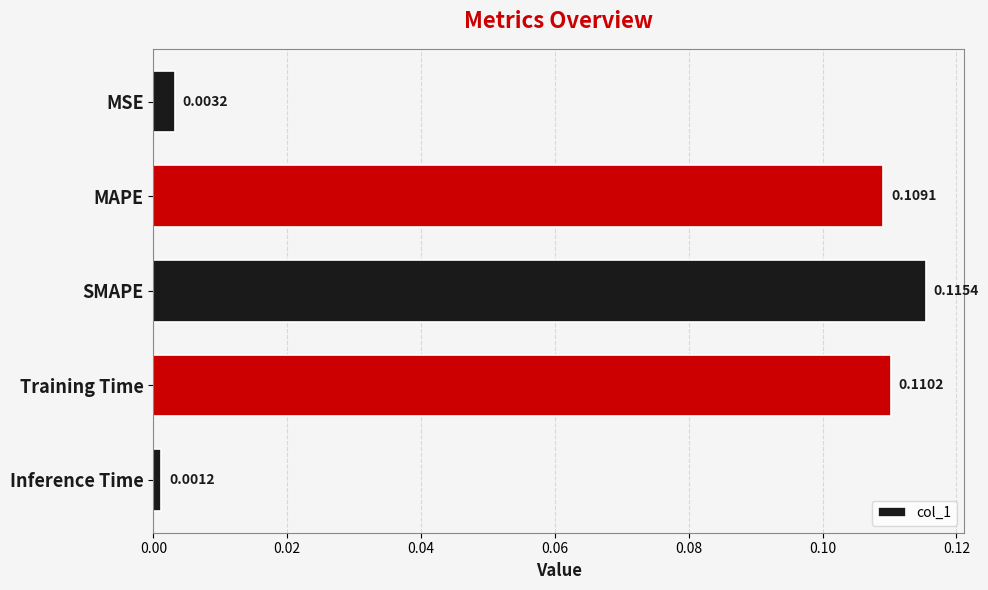

Which label corresponds to the largest value in the chart?

SMAPE